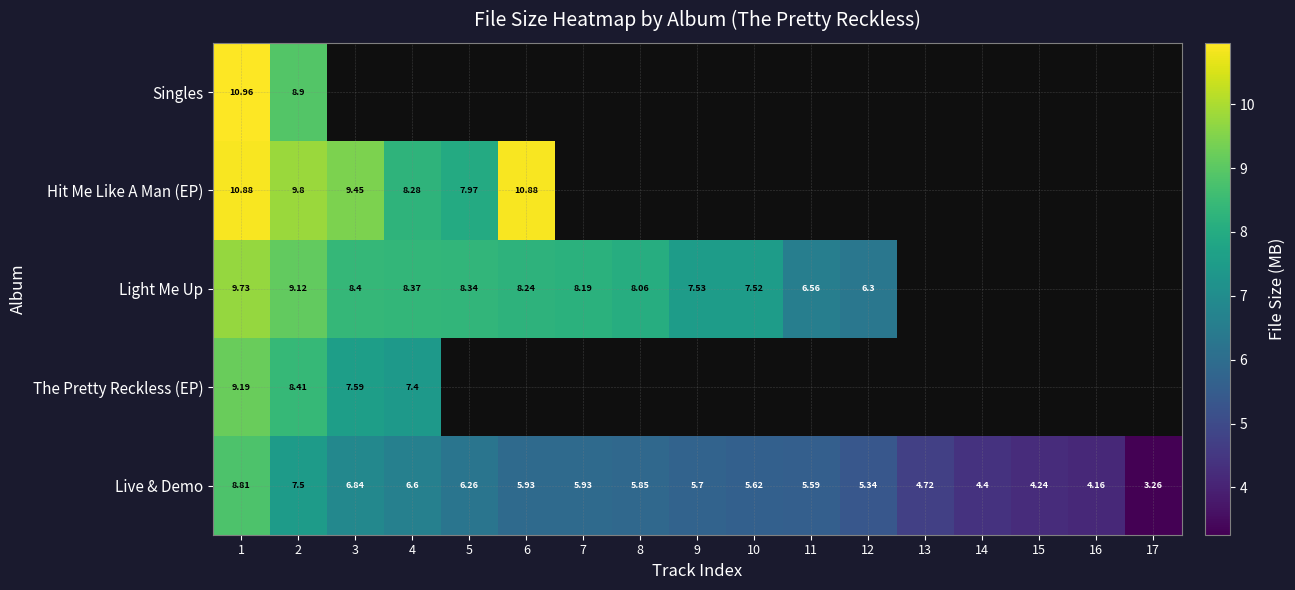

How many data points in Live & Demo are above 5?

12